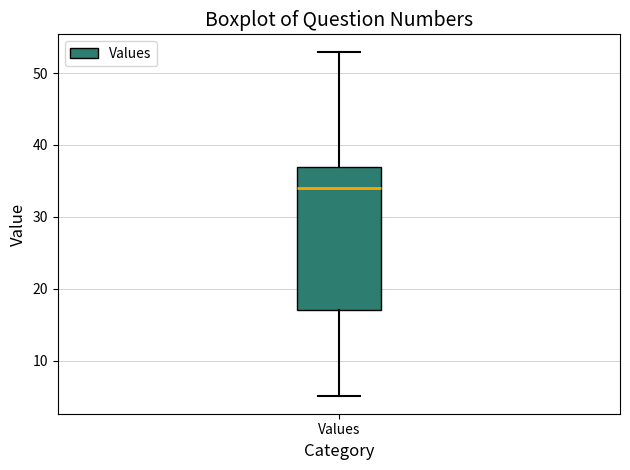

Where is the upper edge of the box for Values on the y-axis? The values are not printed on the chart, so give them approximately, as read against the axis.

37